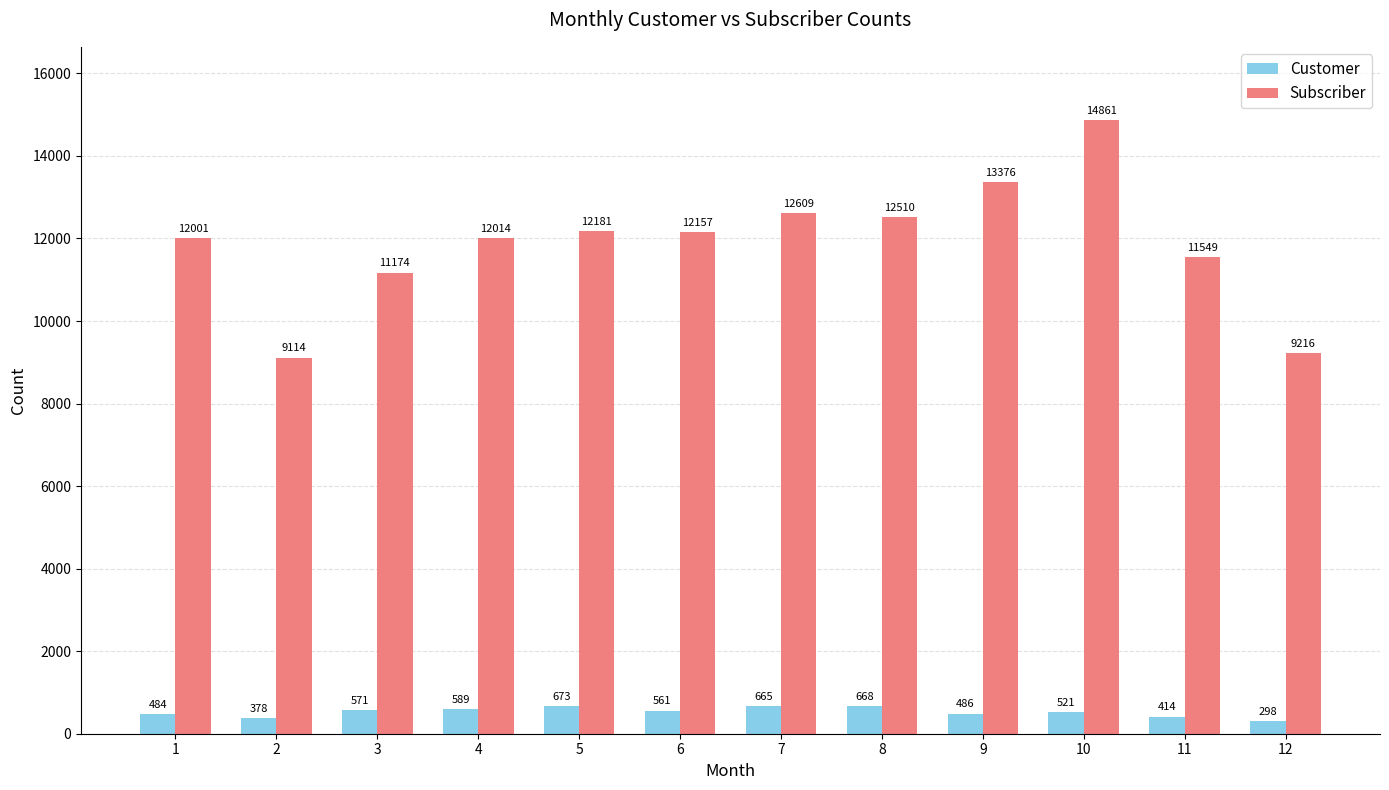

What is the minimum value for Subscriber?

9114